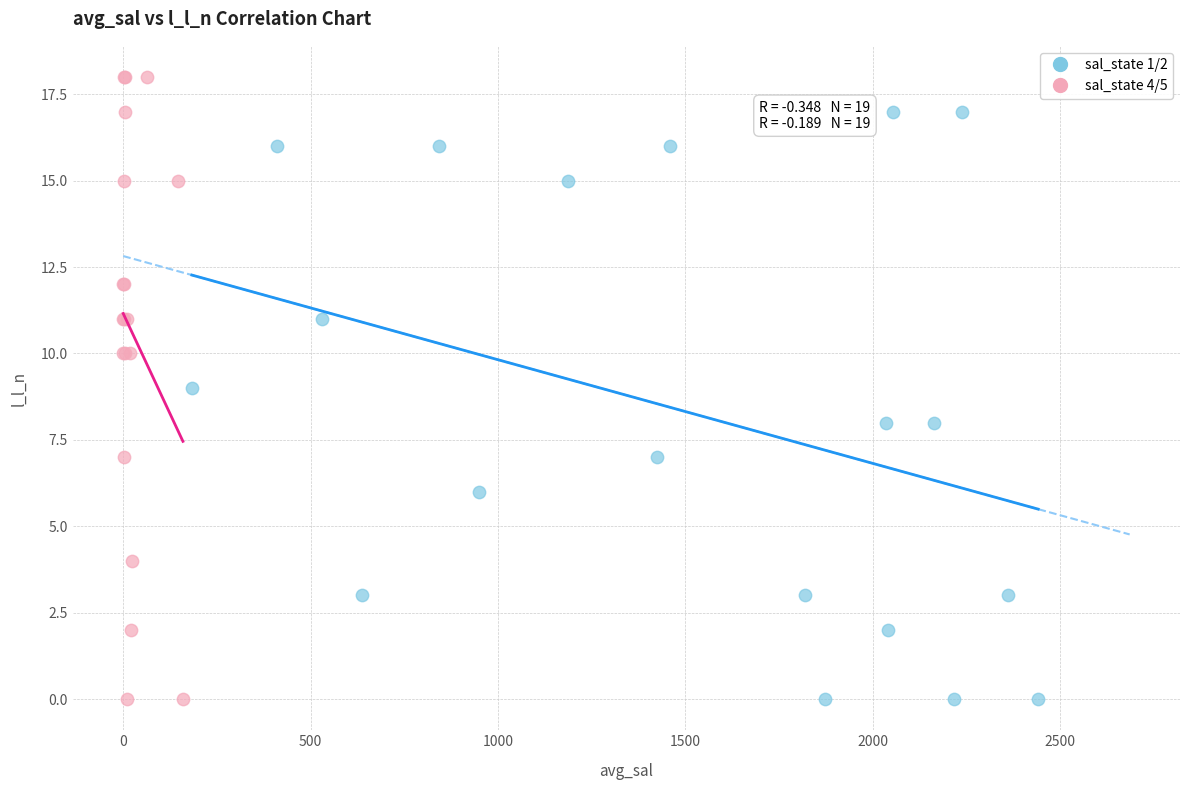

Which series has the widest spread of Y values?

sal_state 4/5